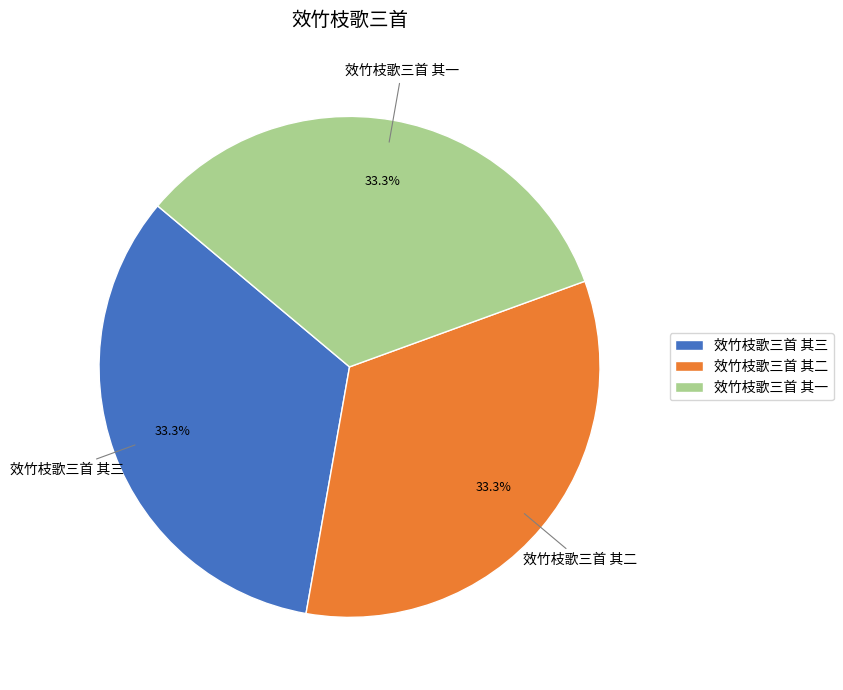

How many slices are in this pie chart?

3